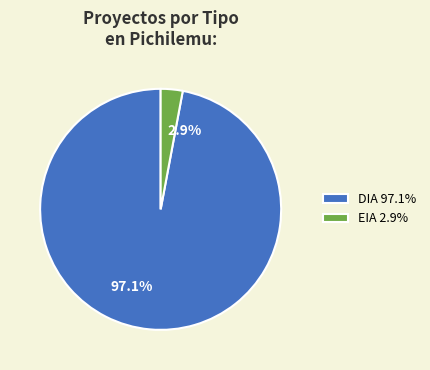

How many segments does this pie chart have?

2